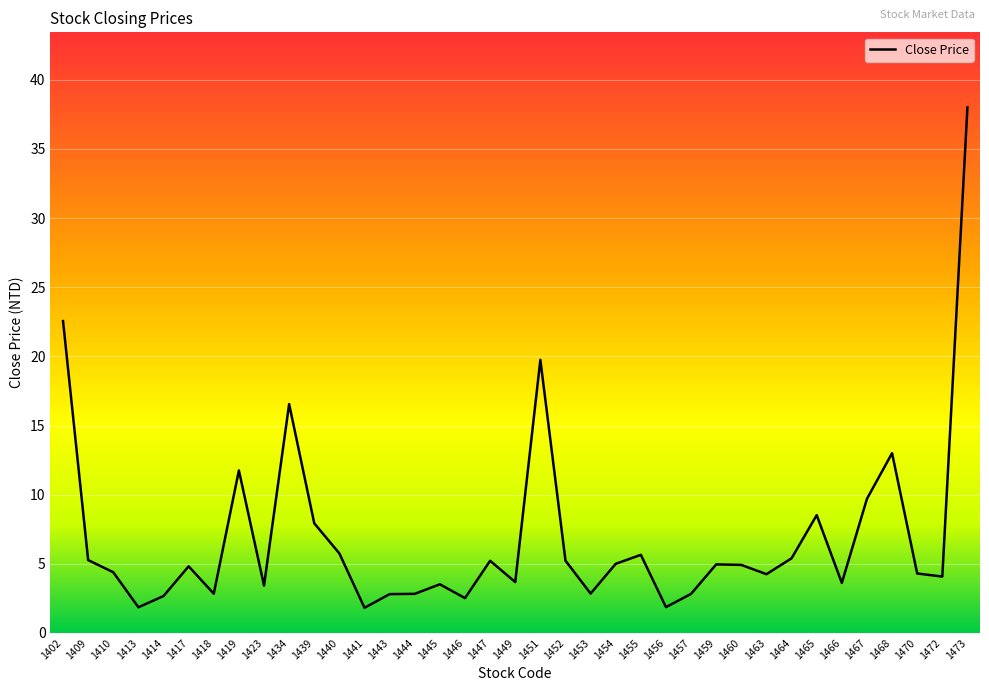

What is the greatest value displayed?

38.0